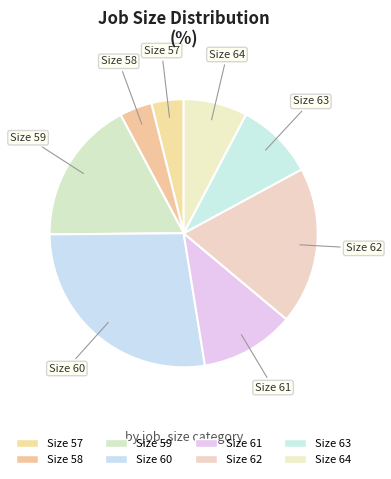

Which slice is the largest?

60